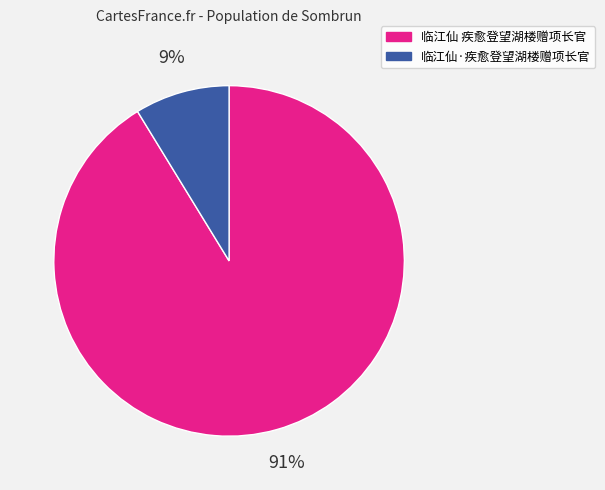

Which slice is the largest?

临江仙 疾愈登望湖楼赠项长官